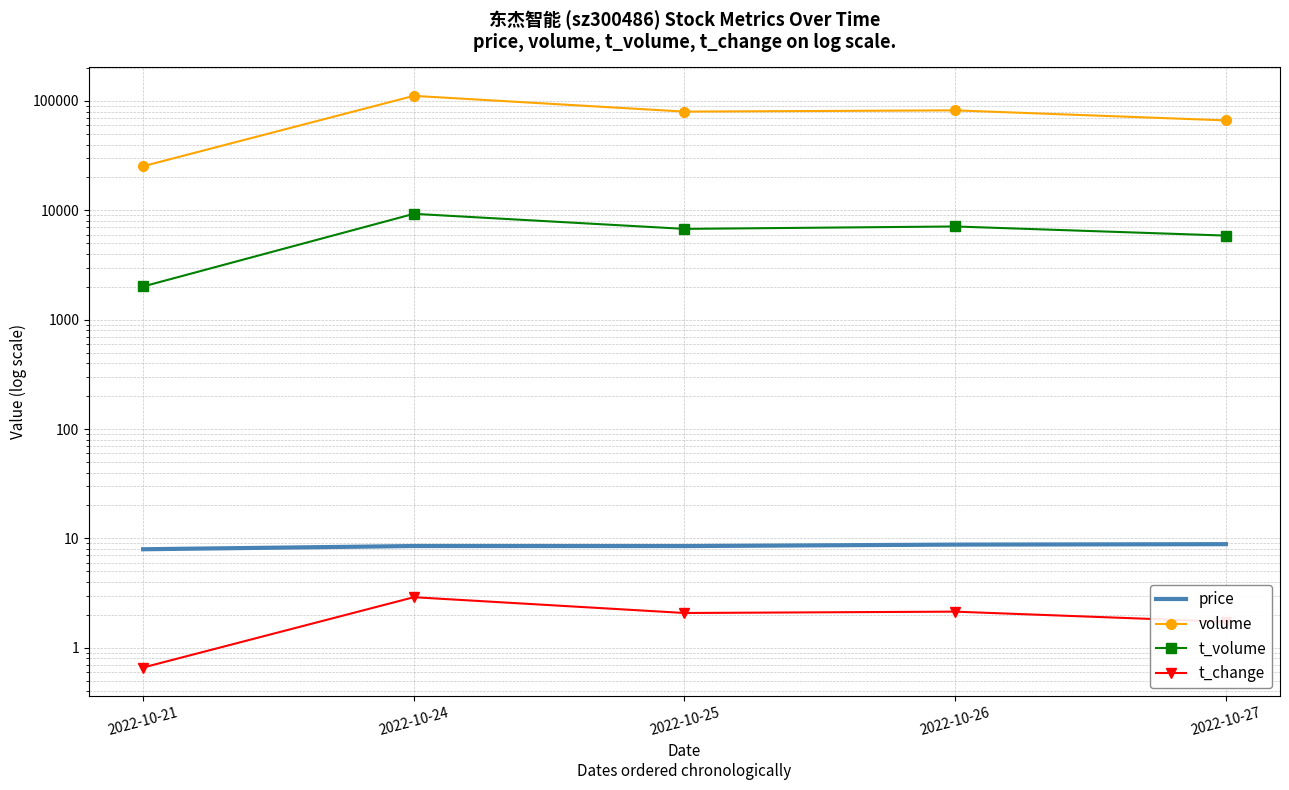

True or false: t_volume has a value of 2462.4 at 2022-10-24.

False